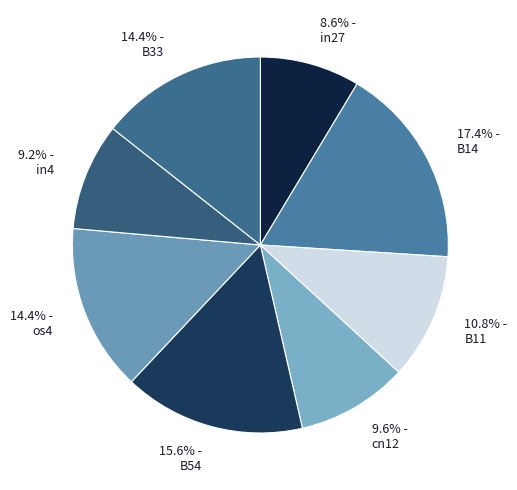

What is the ratio of the value at 14.4% - B33 to the value at 10.8% - B11?

1.3